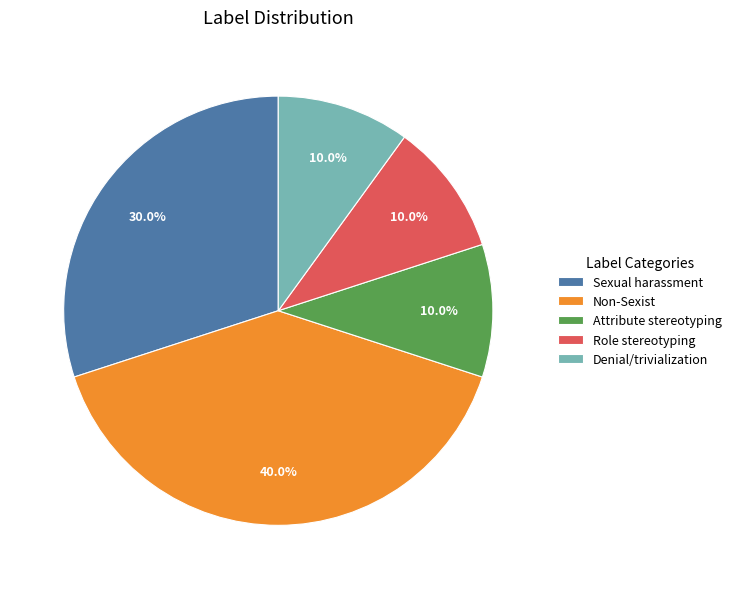

How many segments does this pie chart have?

5